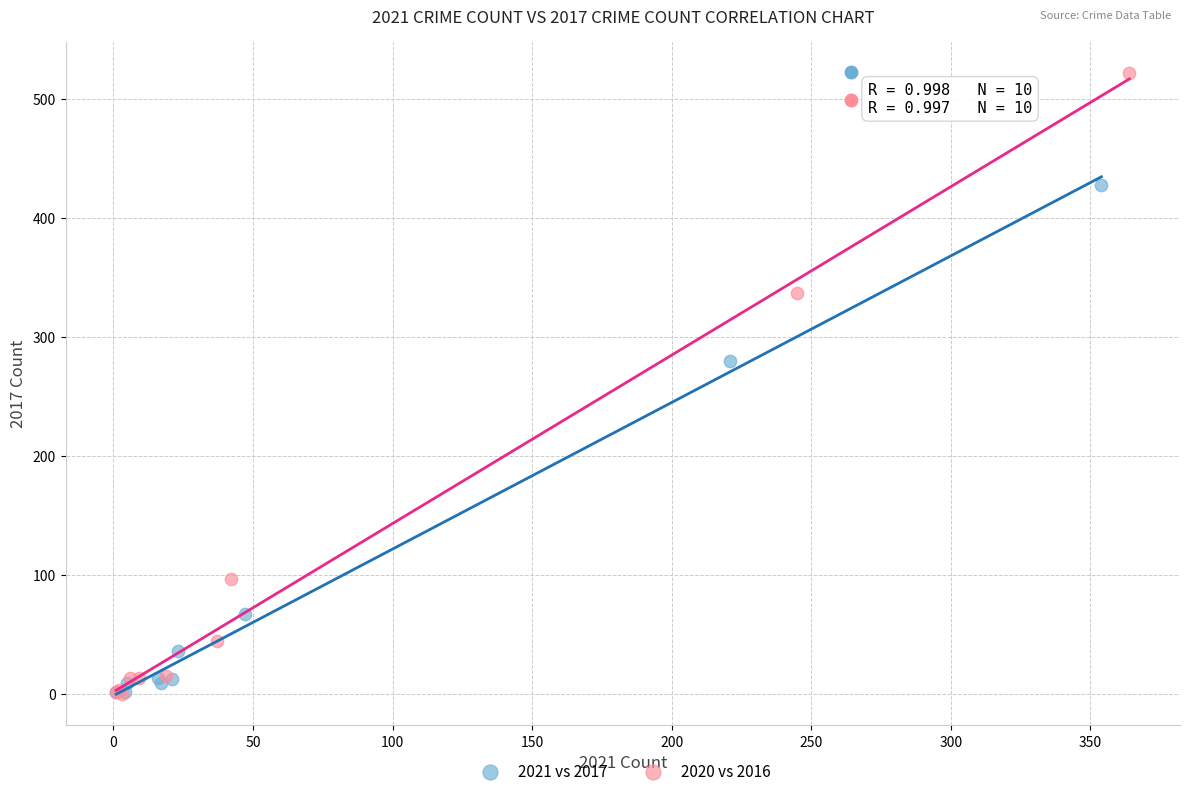

Which series has the widest spread of Y values?

2020 vs 2016